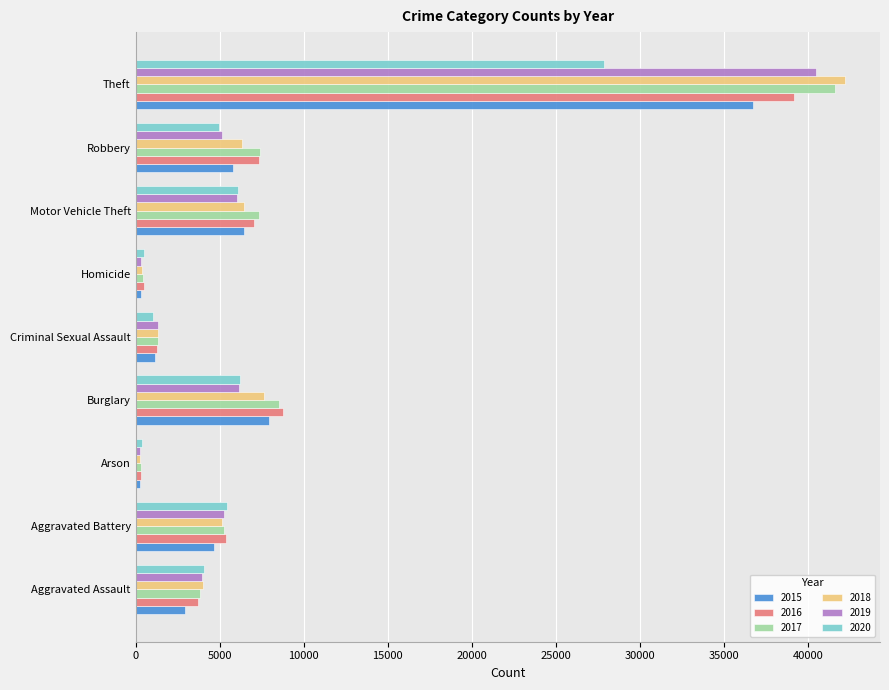

At how many categories does at least one series exceed 12289?

1